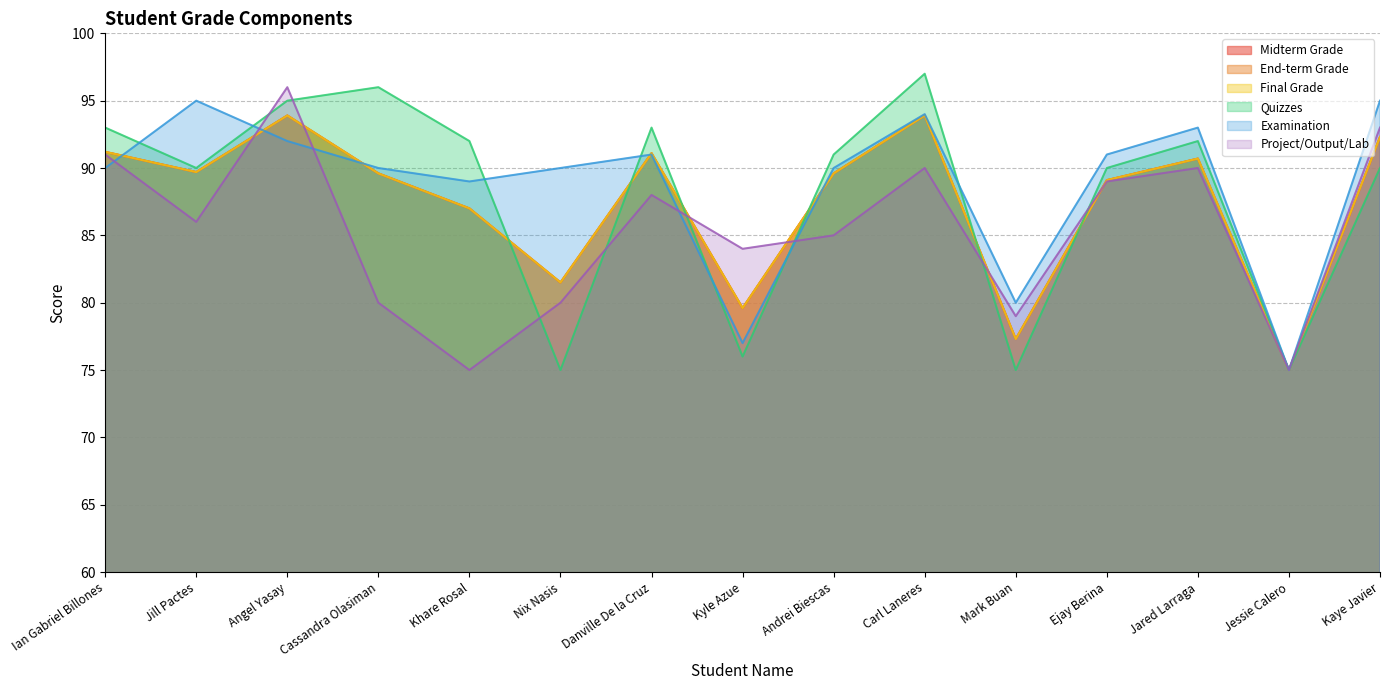

In Examination, how many points are higher than both neighbors (excluding endpoints)?

4